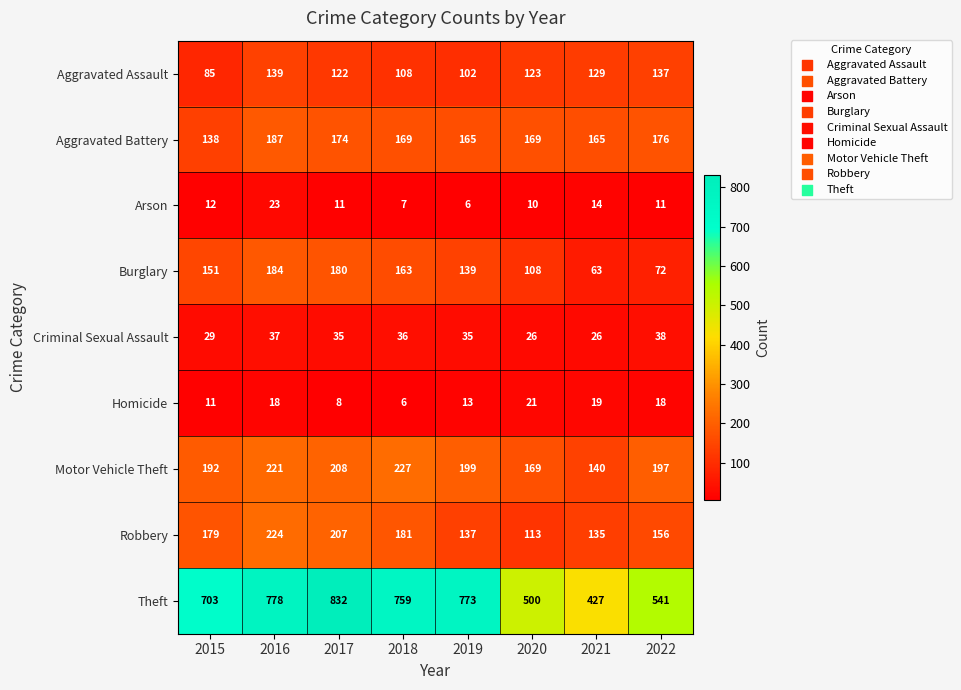

Which series has the largest range (max minus min)?

Theft